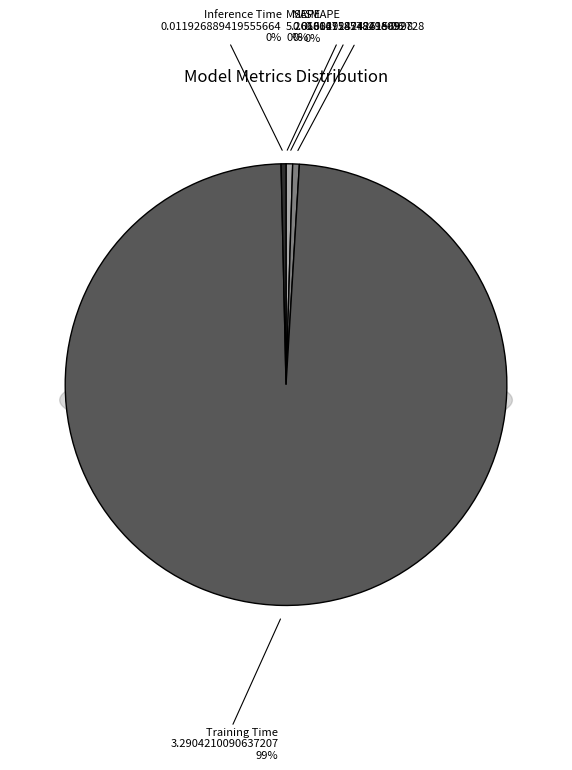

To the nearest percent, what percentage of the pie is Training Time?

99%